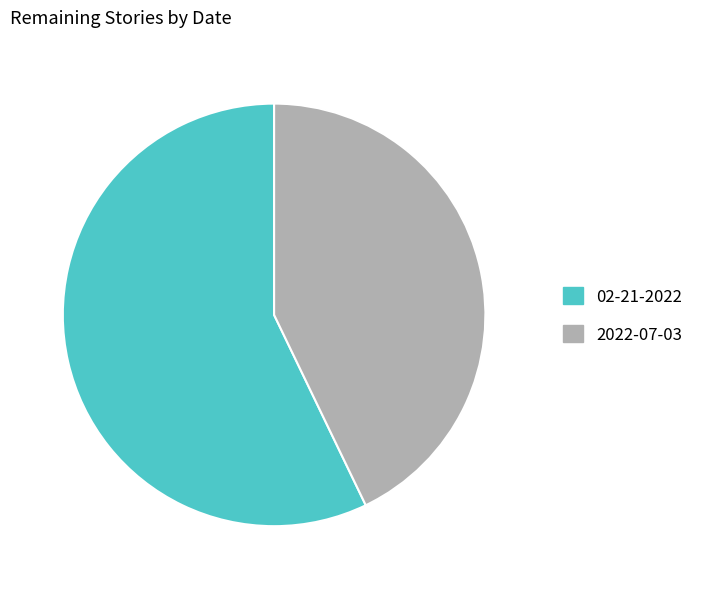

Count the number of slices in the pie.

2